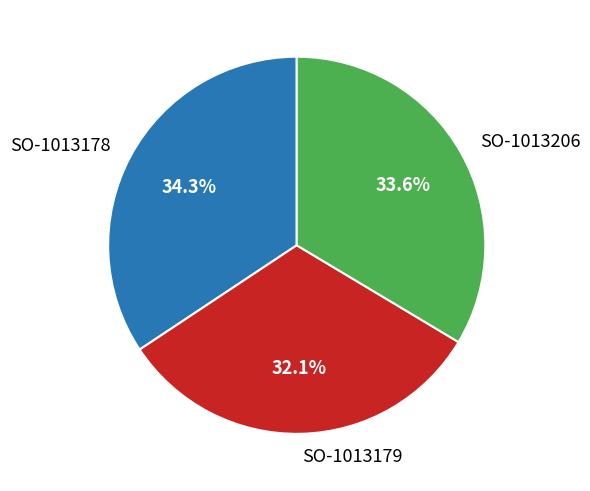

To the nearest percent, what portion does SO-1013178 represent?

34%